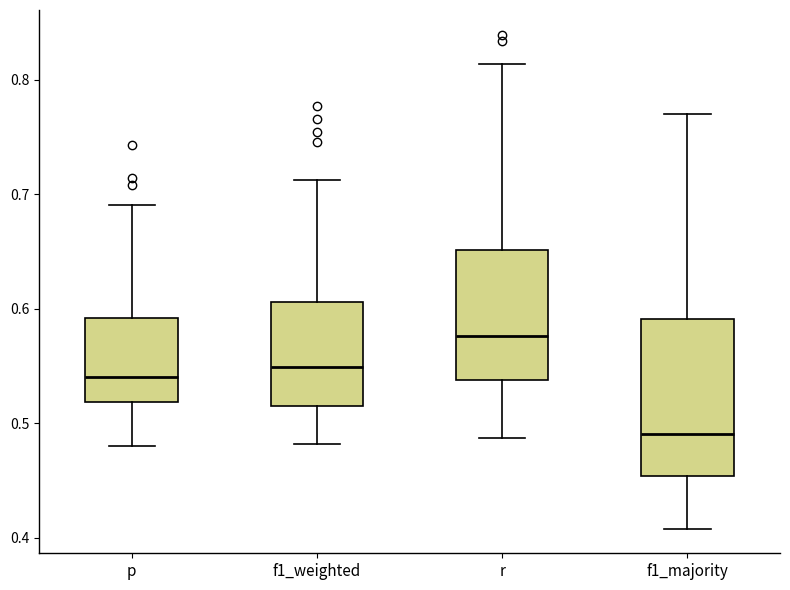

Comparing the boxes themselves (not the whiskers), which one is the tallest?

f1_majority